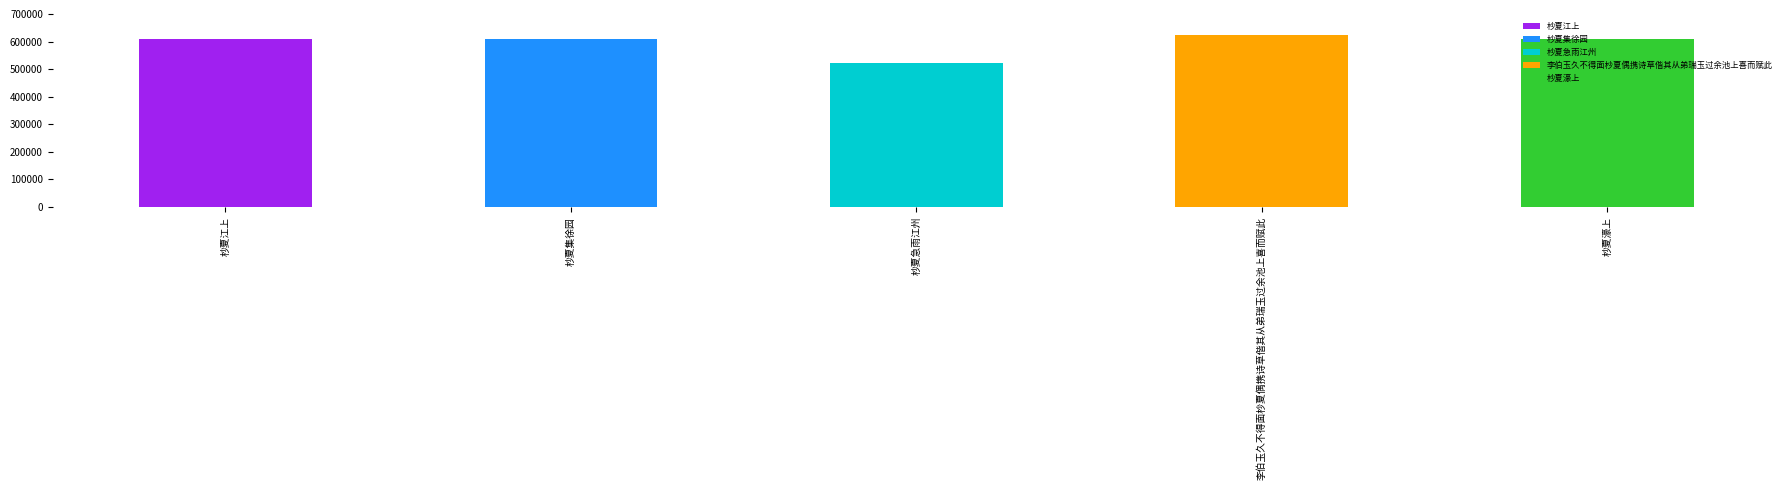

Count the number of values greater than 609162.

2